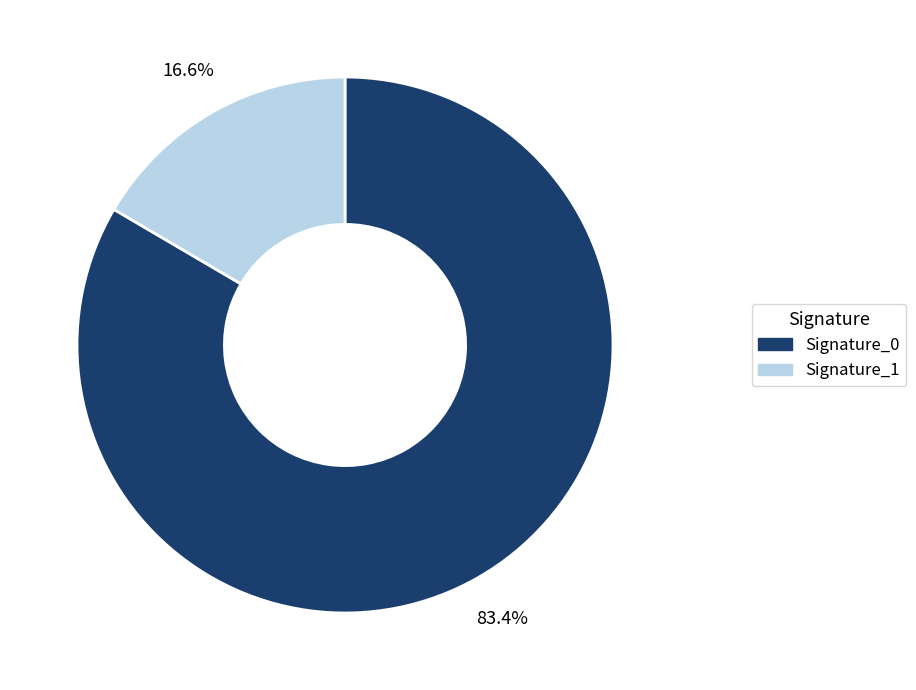

Combined, what portion of the pie is Signature_1 and Signature_0?

100.0%